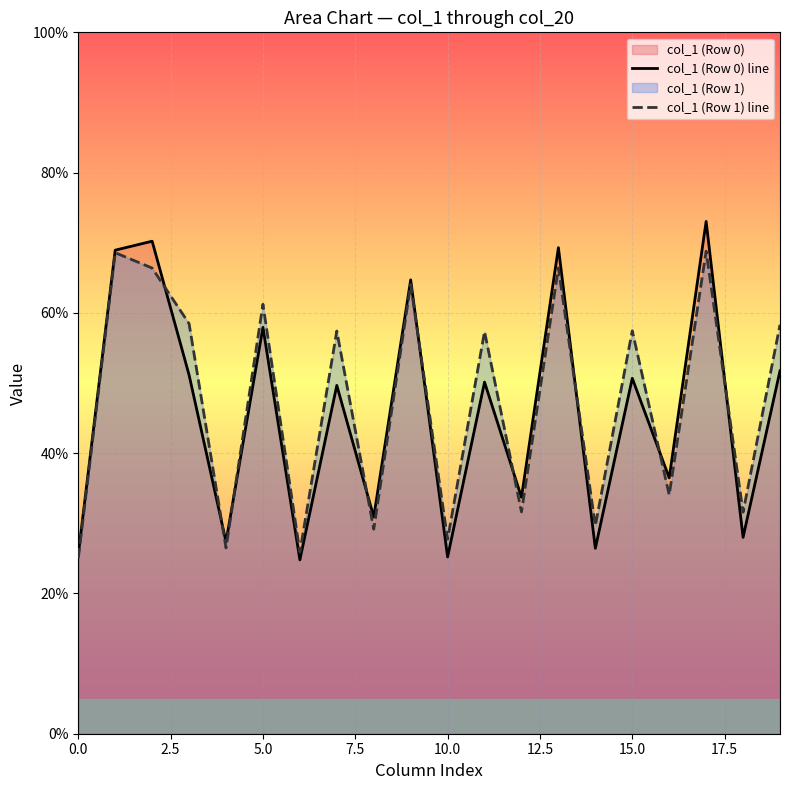

Rank the series by their maximum value, from highest to lowest.

col_1 (Row 0) line, col_1 (Row 1) line